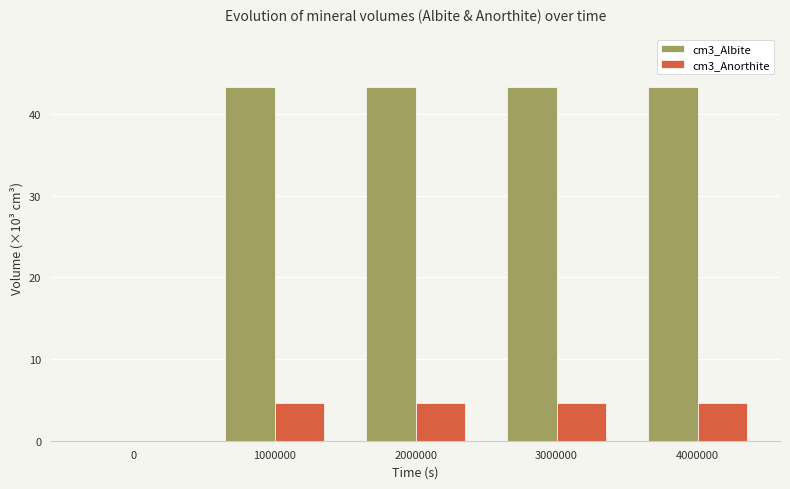

Which series has the largest range (max minus min)?

cm3_Albite